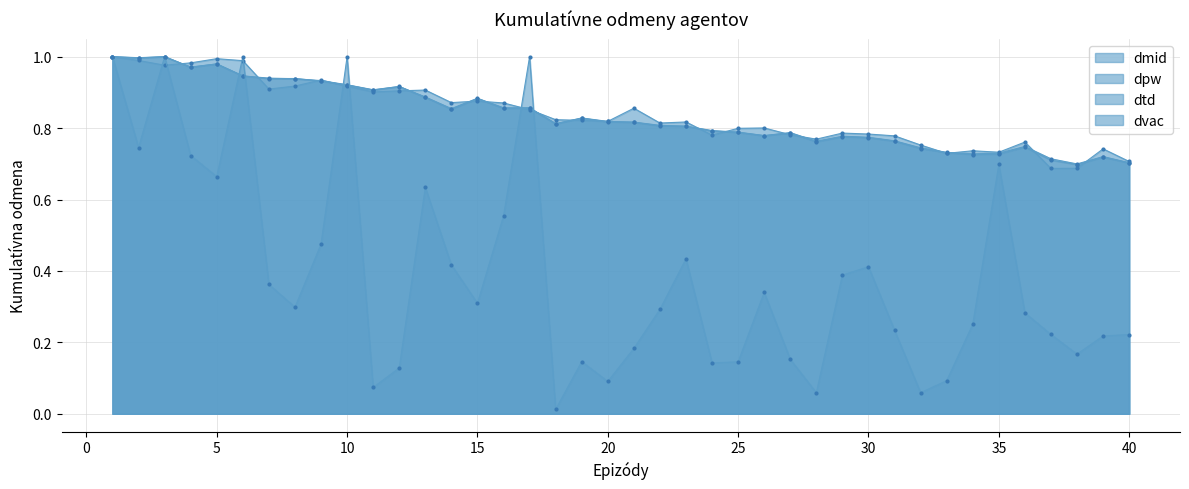

Read the dpw value at 14.

0.9